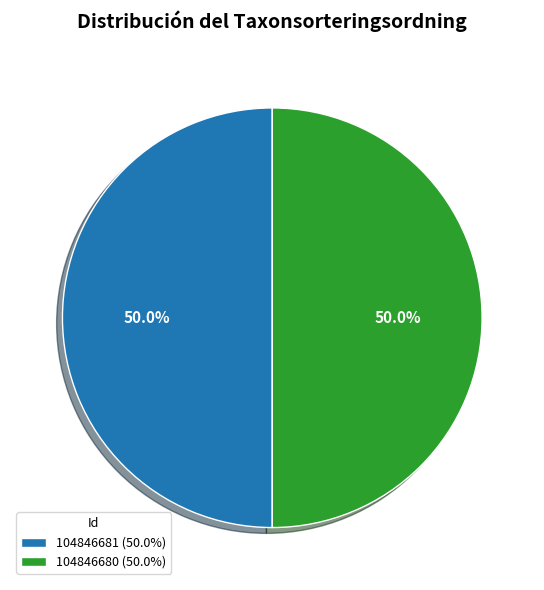

How much of the chart is everything except 104846681 (50.0%)?

50.0%